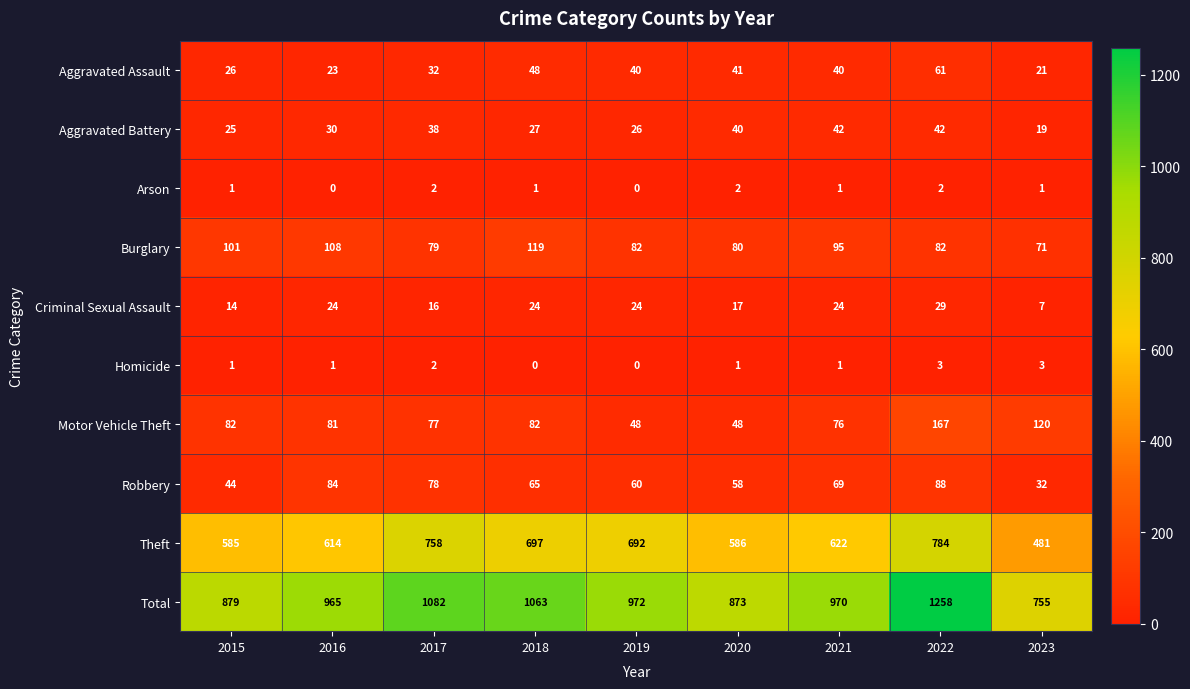

Is it true that Homicide equals 2 at 2016?

False